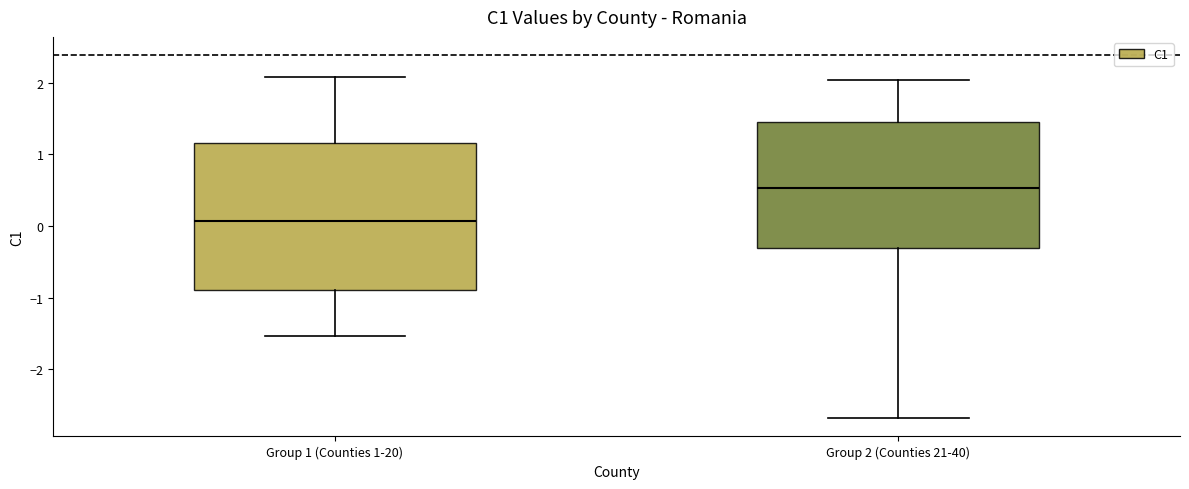

Where does the lower whisker of the box for Group 1 (Counties 1-20) end on the y-axis? The values are not printed on the chart, so give them approximately, as read against the axis.

-1.5